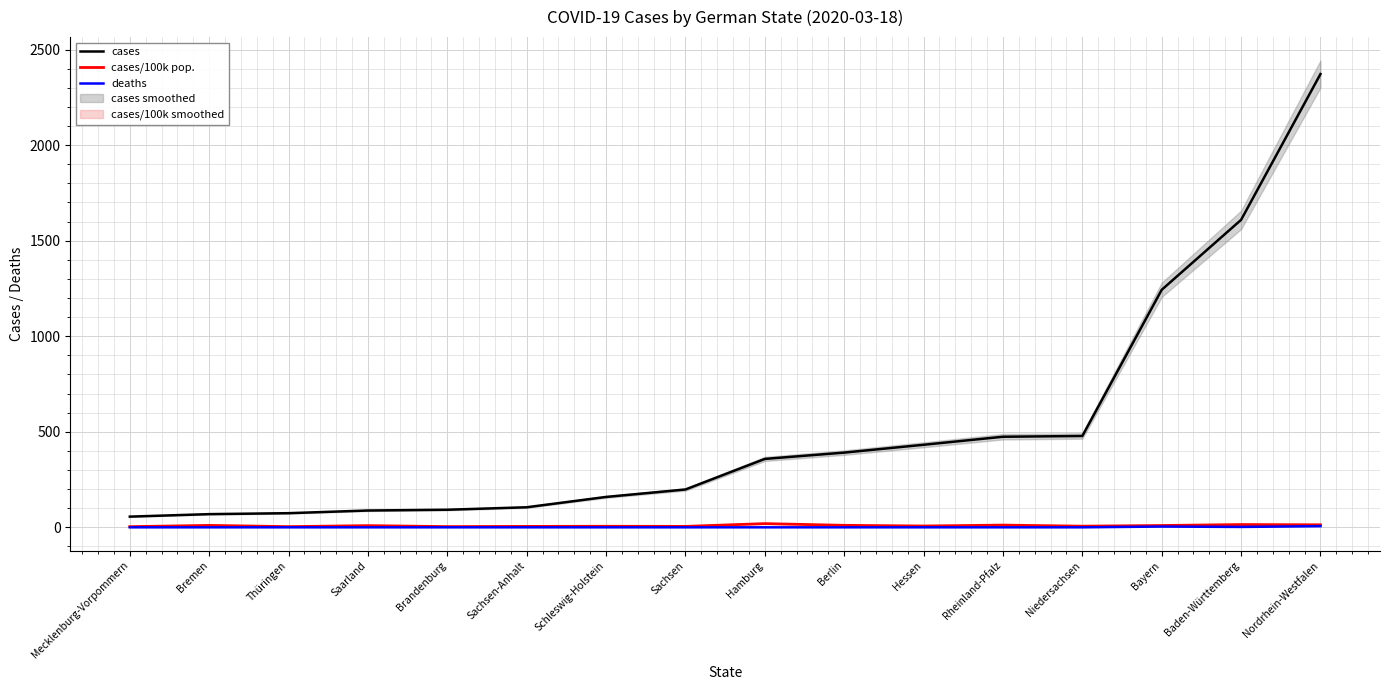

Reading right to left, transcribe all the data shown in this chart.

cases: Nordrhein-Westfalen=2372.0	Baden-Württemberg=1609.0	Bayern=1243.0	Niedersachsen=478.0	Rheinland-Pfalz=474.0	Hessen=432.0	Berlin=391.0	Hamburg=358.0	Sachsen=198.0	Schleswig-Holstein=159.0	Sachsen-Anhalt=105.0	Brandenburg=92.0	Saarland=88.0	Thüringen=74.0	Bremen=69.0	Mecklenburg-Vorpommern=56.0
cases/100k pop.: Nordrhein-Westfalen=13.2	Baden-Württemberg=14.5	Bayern=9.5	Niedersachsen=6.0	Rheinland-Pfalz=11.6	Hessen=6.9	Berlin=10.4	Hamburg=19.4	Sachsen=4.9	Schleswig-Holstein=5.5	Sachsen-Anhalt=4.8	Brandenburg=3.7	Saarland=8.9	Thüringen=3.5	Bremen=10.1	Mecklenburg-Vorpommern=3.5
deaths: Nordrhein-Westfalen=6.0	Baden-Württemberg=2.0	Bayern=4.0	Niedersachsen=0.0	Rheinland-Pfalz=0.0	Hessen=0.0	Berlin=0.0	Hamburg=0.0	Sachsen=0.0	Schleswig-Holstein=0.0	Sachsen-Anhalt=0.0	Brandenburg=0.0	Saarland=0.0	Thüringen=0.0	Bremen=0.0	Mecklenburg-Vorpommern=0.0